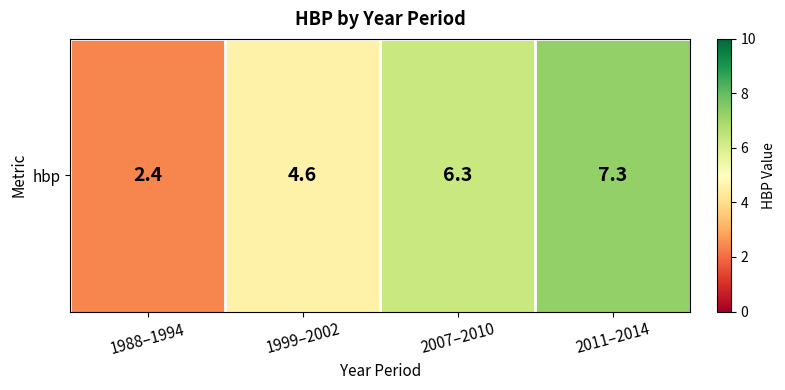

What is the difference between the second highest and second lowest values?

1.7